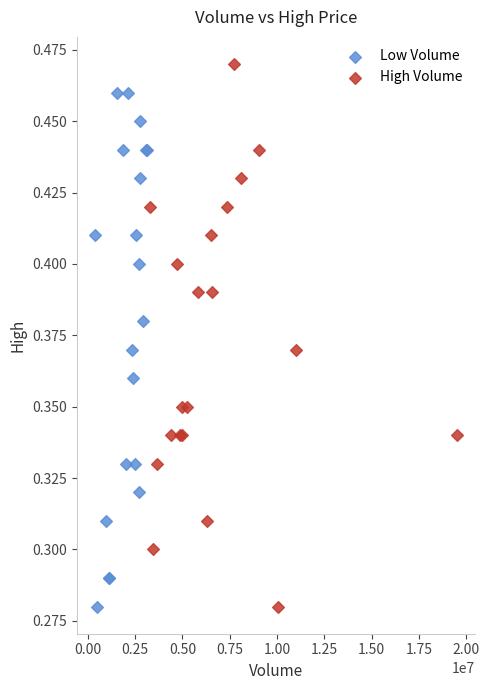

Which series reaches the maximum Y coordinate?

High Volume